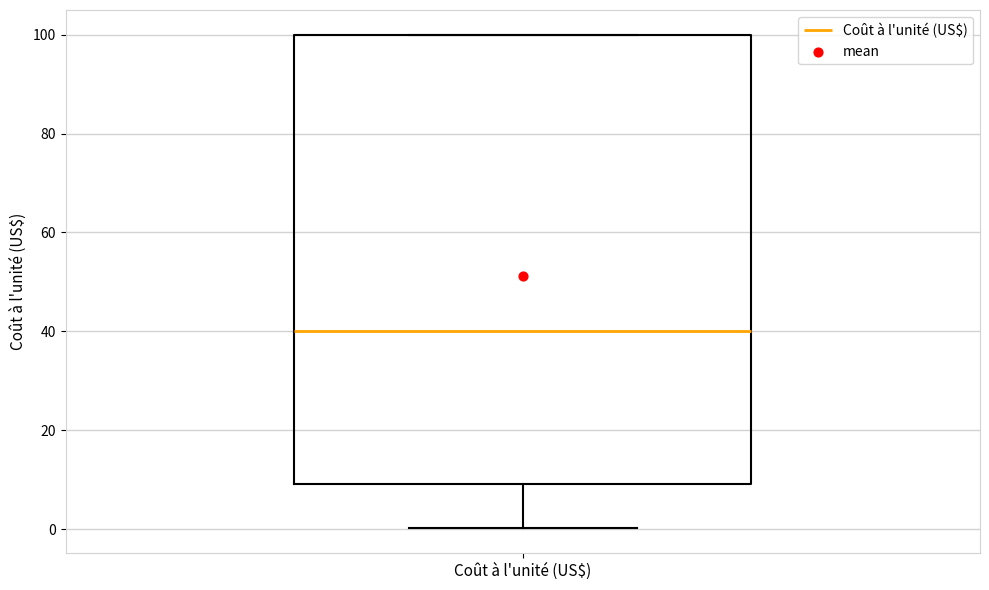

Transcribe this box plot: give where the median line is, the range the box spans, and where the two whiskers end, as read against the y-axis. The values are not printed on the chart, so give them approximately, as read against the axis.

median 40, box 10 to 100, whiskers 0 to 100